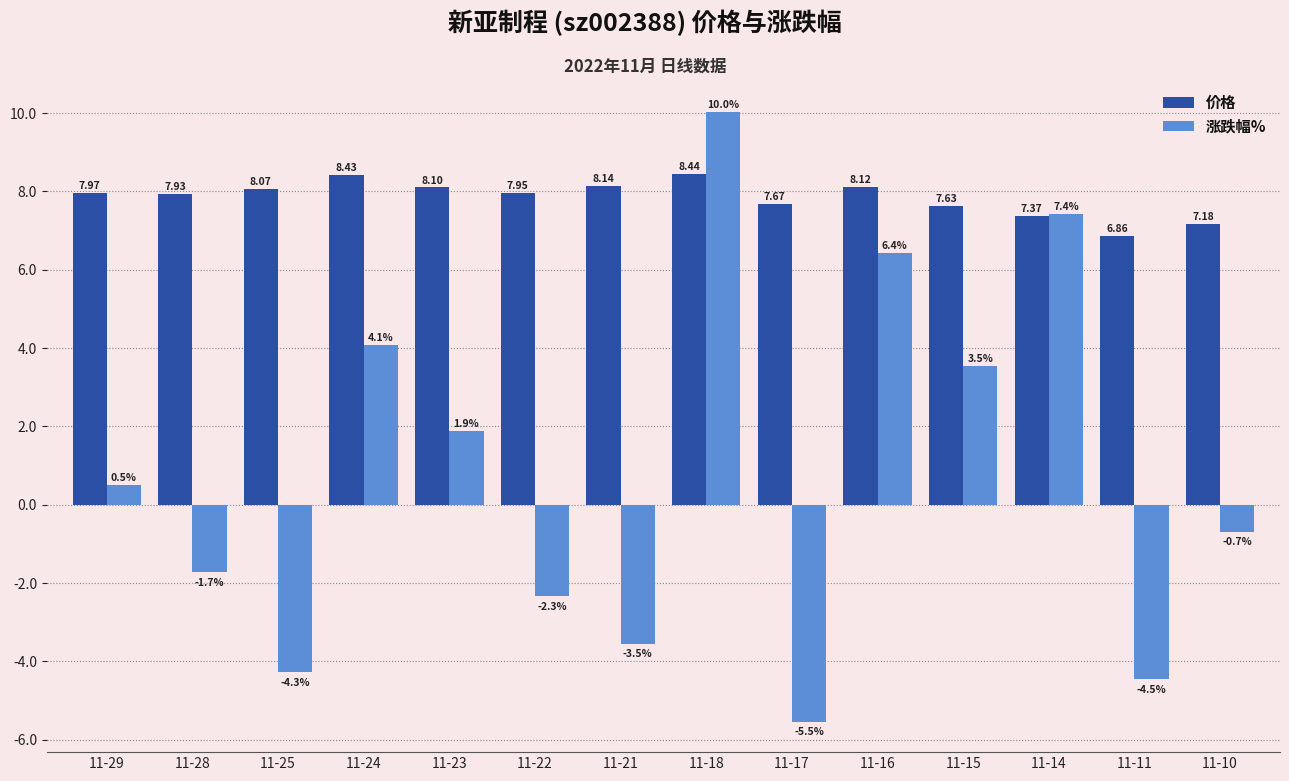

Between 11-28 and 11-10, which series saw the biggest shift?

涨跌幅%